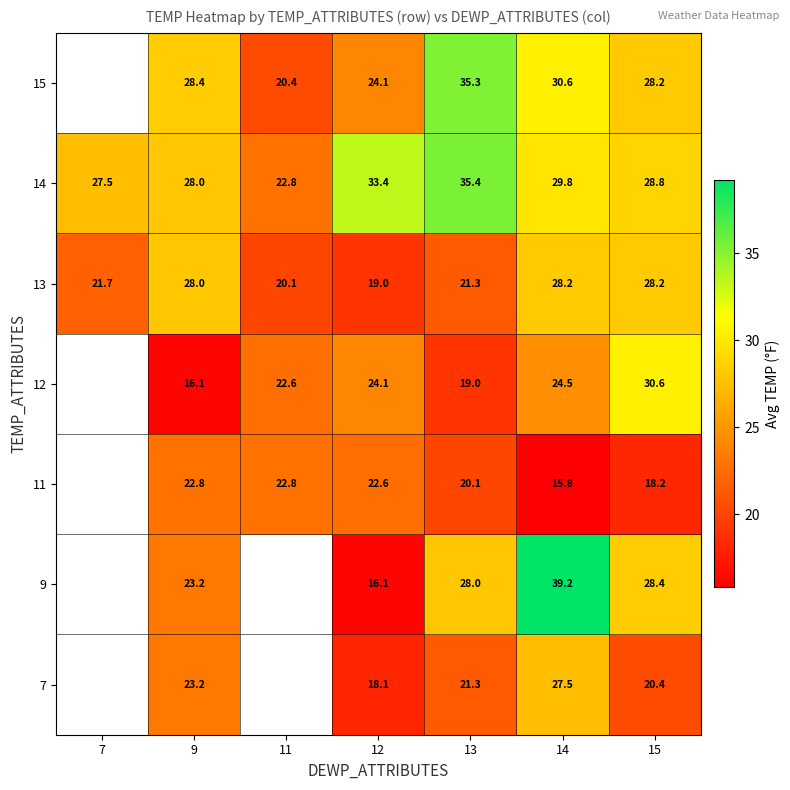

At which category does the chart reach its minimum across all series?

14